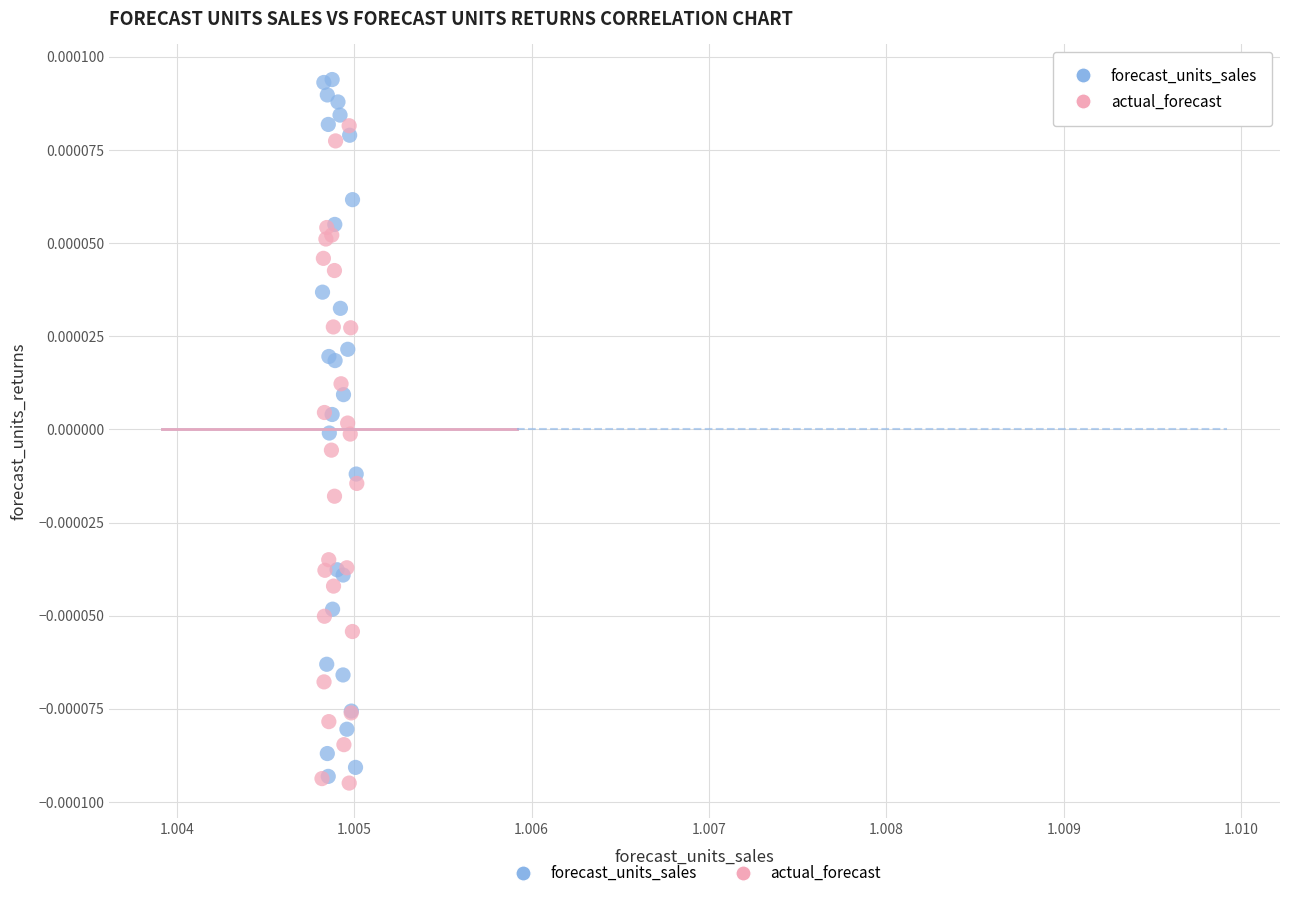

Which series contains the lowest Y value?

actual_forecast